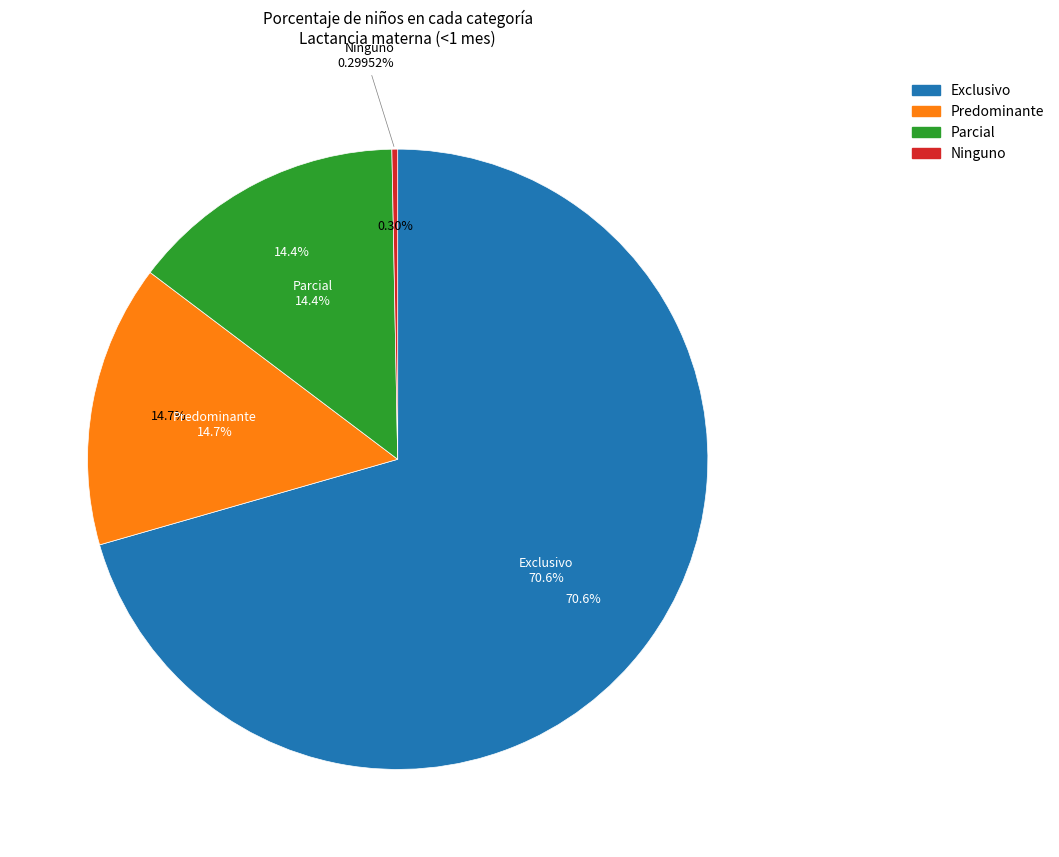

What portion of the pie excludes Ninguno?

99.7%